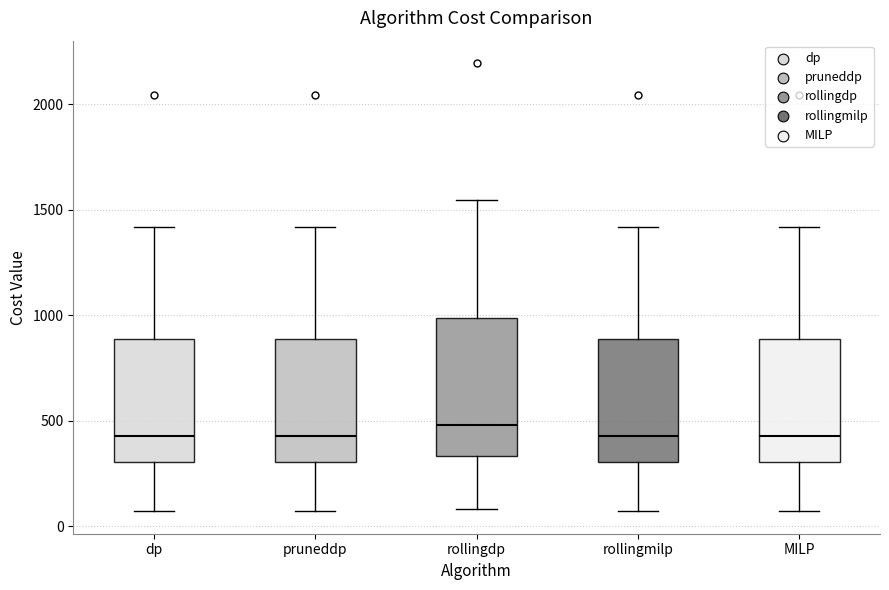

Reading left to right, read every box against the y-axis: the position of its median line, the range the box covers, and the ends of its whiskers. The values are not printed on the chart, so give them approximately, as read against the axis.

dp: median 450, box 300 to 900, whiskers 50 to 1400
pruneddp: median 450, box 300 to 900, whiskers 50 to 1400
rollingdp: median 500, box 350 to 1000, whiskers 100 to 1550
rollingmilp: median 450, box 300 to 900, whiskers 50 to 1400
MILP: median 450, box 300 to 900, whiskers 50 to 1400